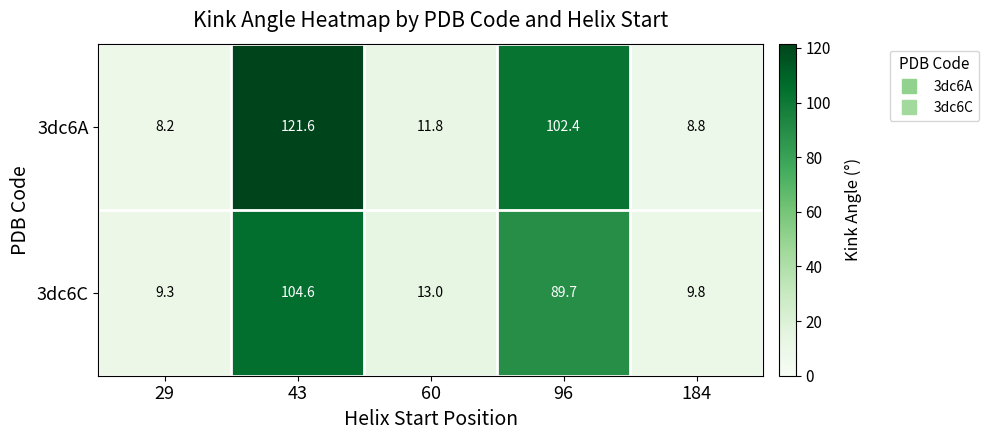

What is the spread (max minus min) of values at 60?

1.2